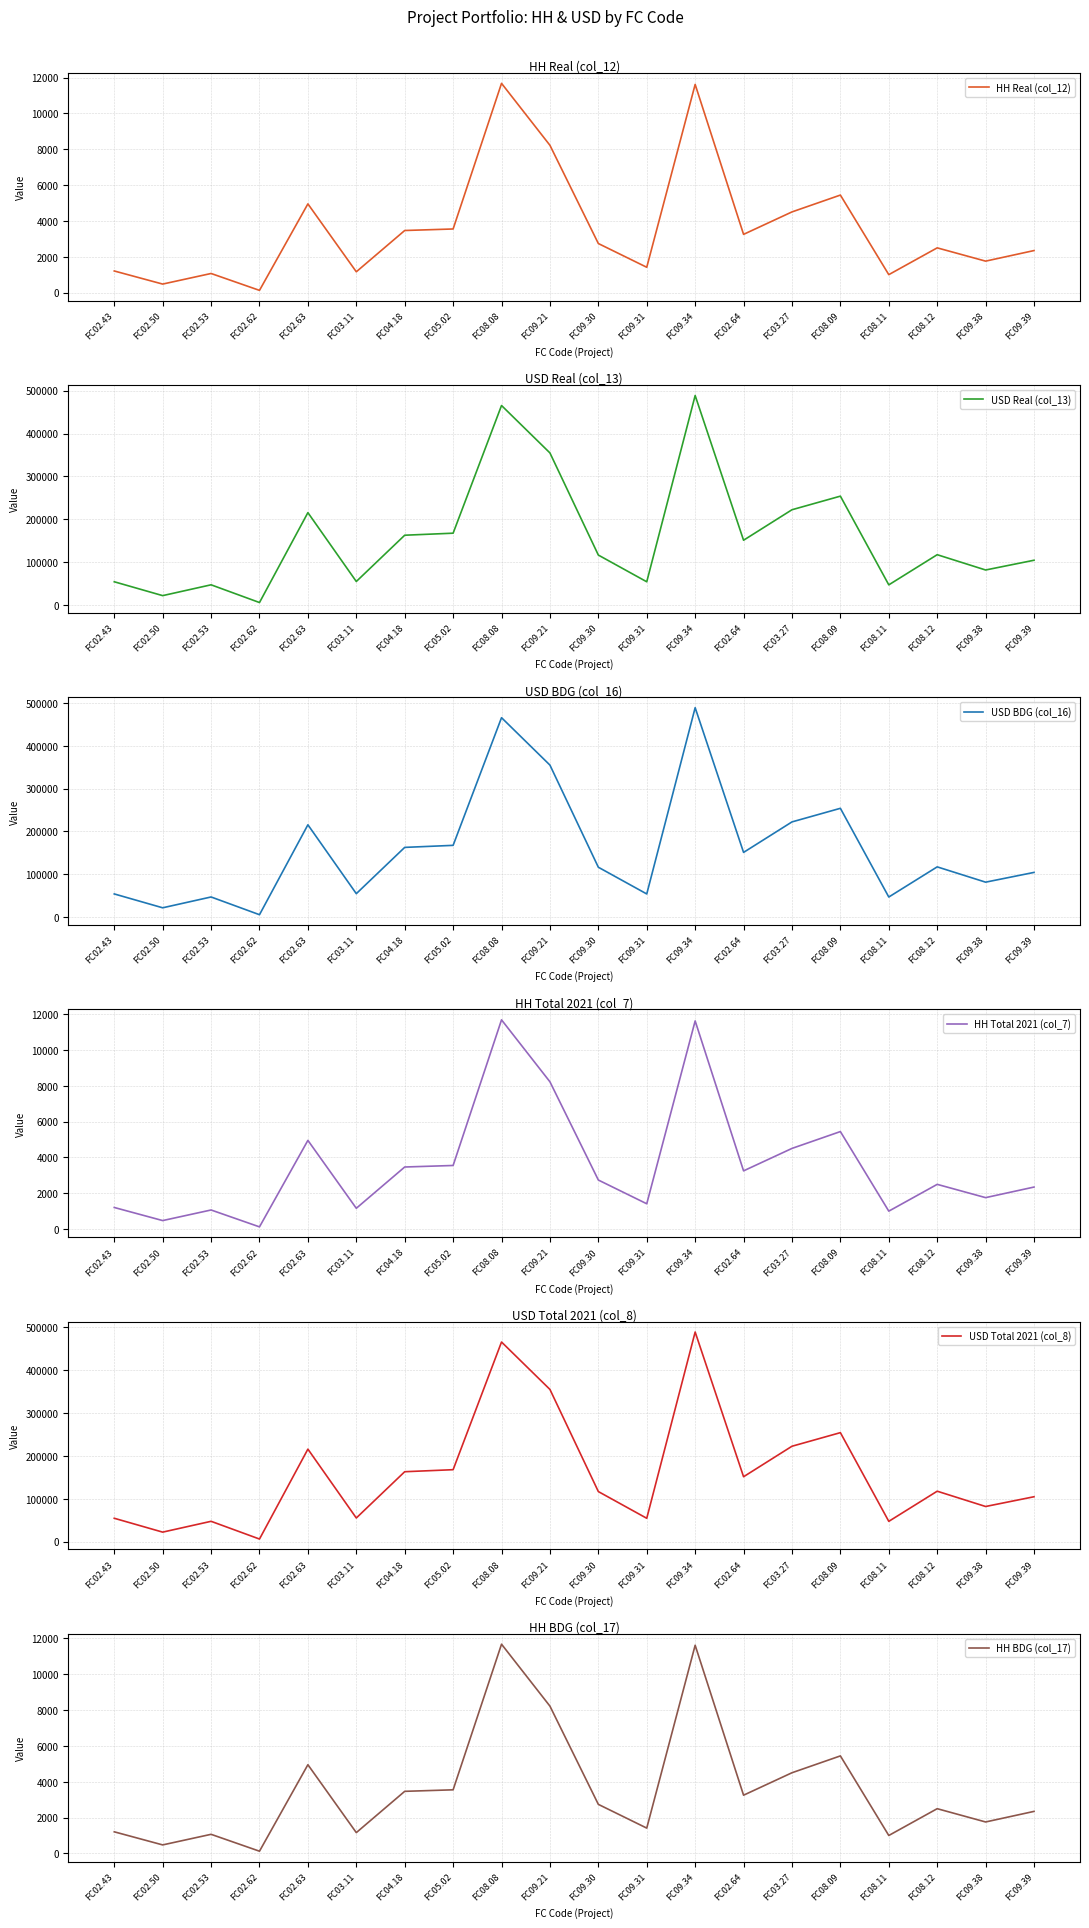

What is the value of the HH Total 2021 (col_7) point at the 3rd from the left?

1068.2